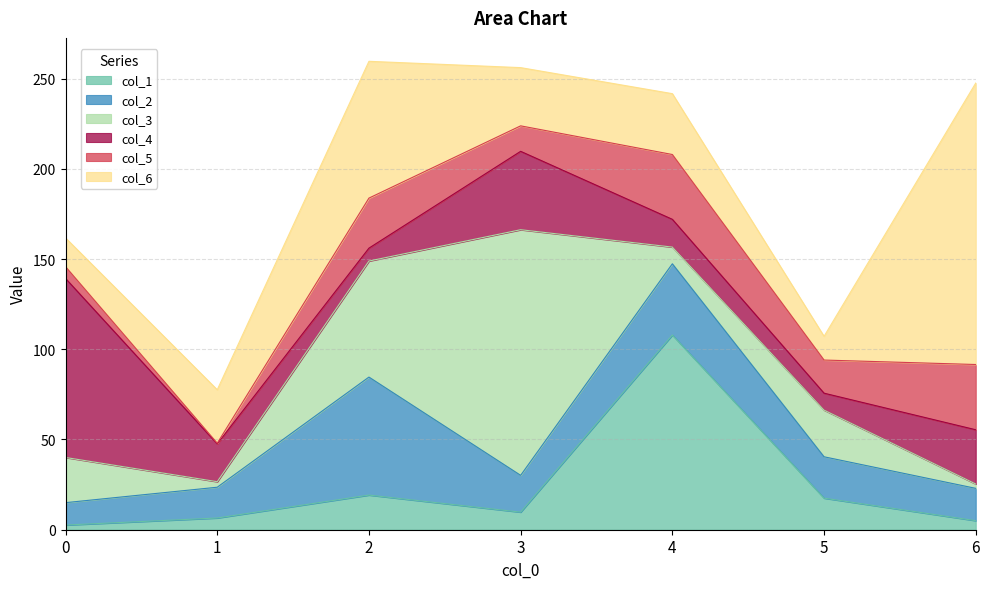

What is the sum of all col_1 values?

168.4